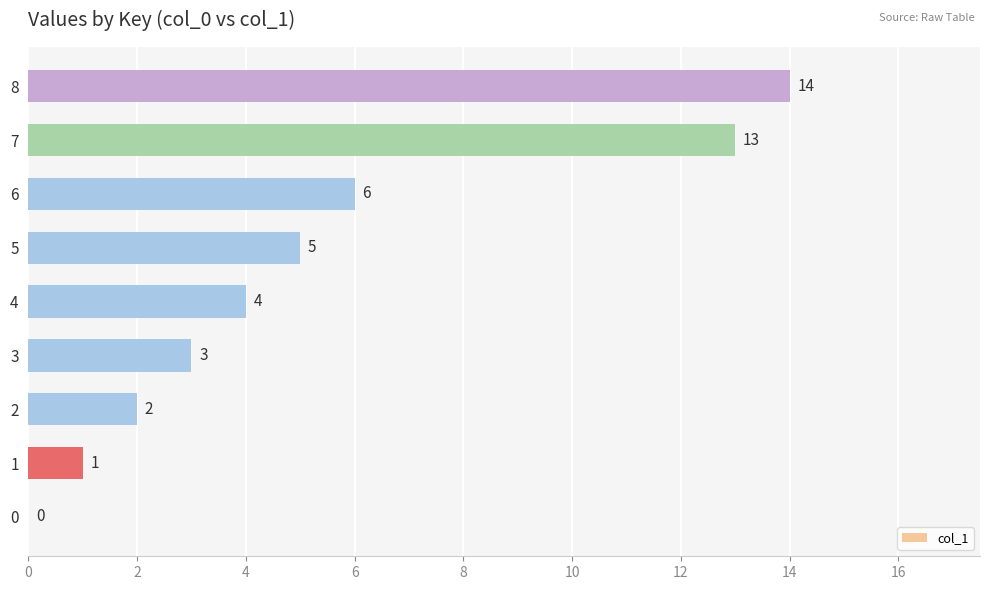

Is it true that the value at 0 is 0?

True